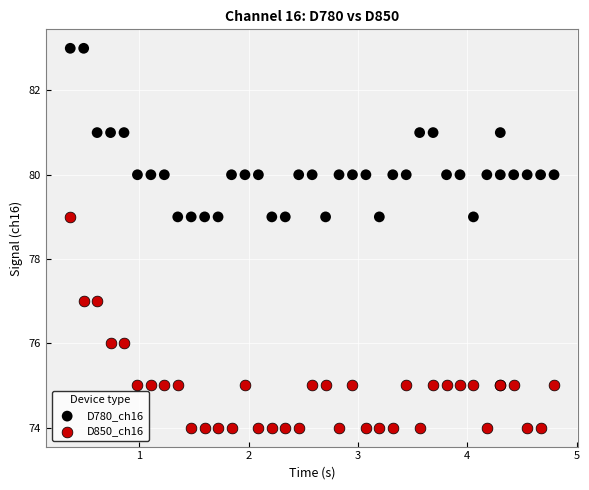

Which series contains the highest Y value?

D780_ch16